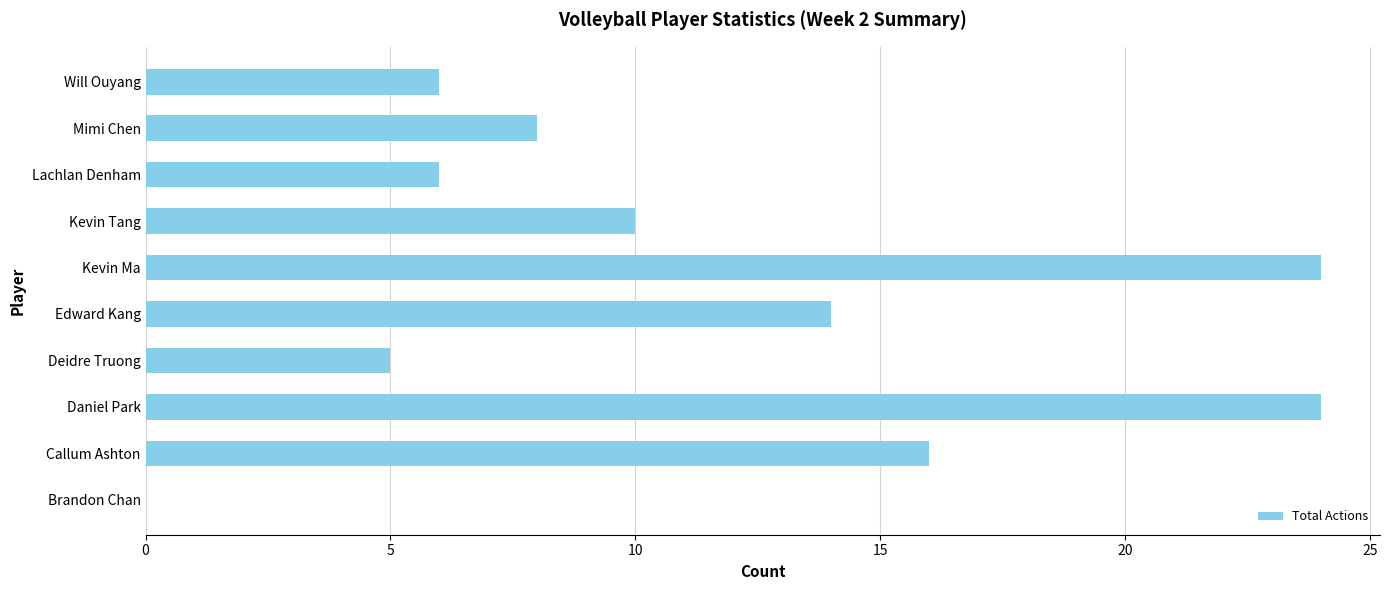

What is the ratio of the value at Will Ouyang to the value at Edward Kang?

0.4